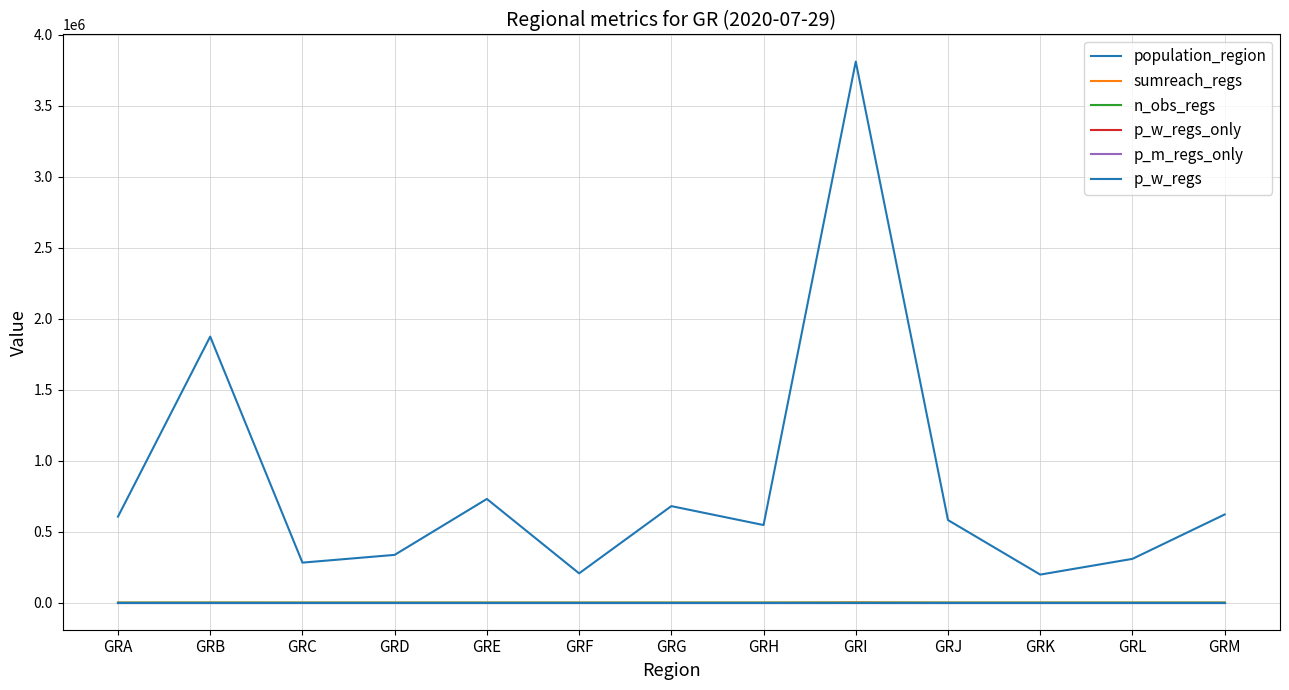

Does the chart display data point markers on the line(s)?

No